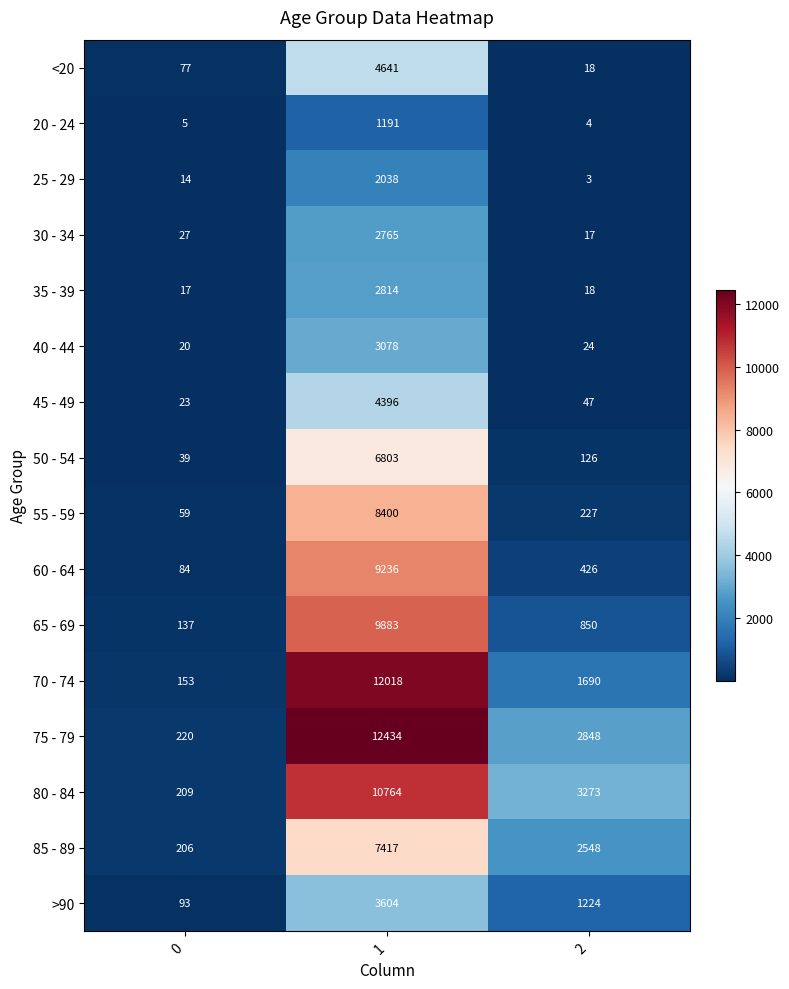

Which series has the largest total across all categories?

75 - 79